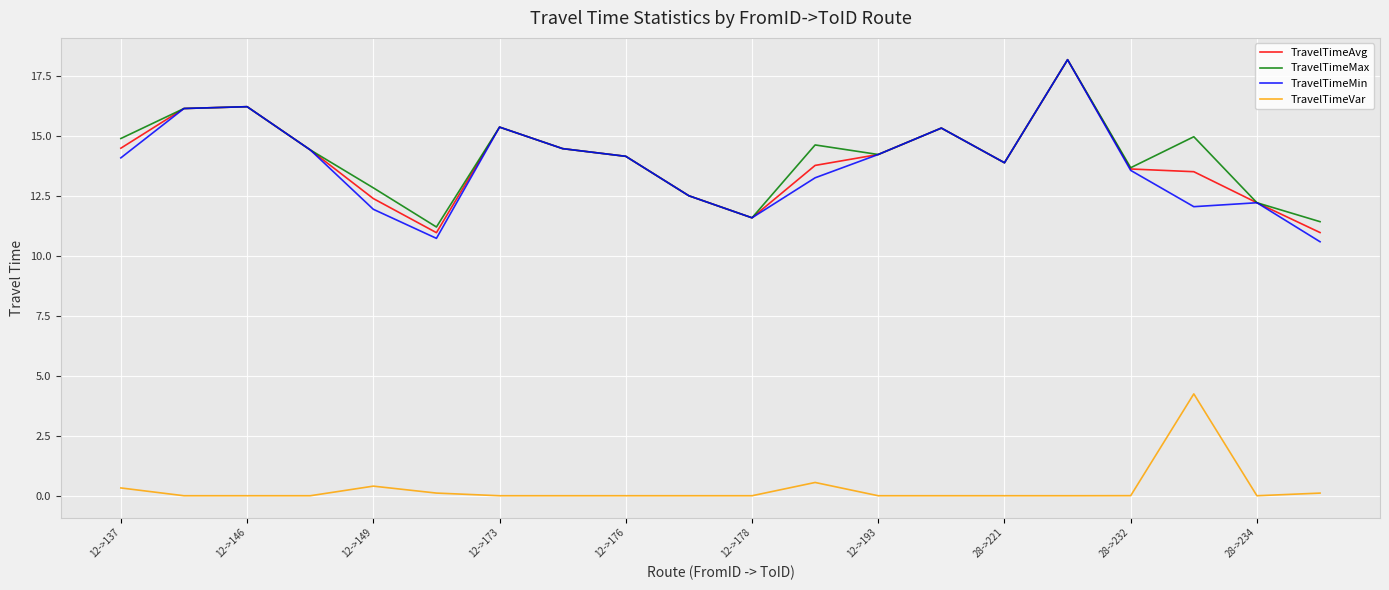

In TravelTimeMin, how many points are higher than both neighbors (excluding endpoints)?

5